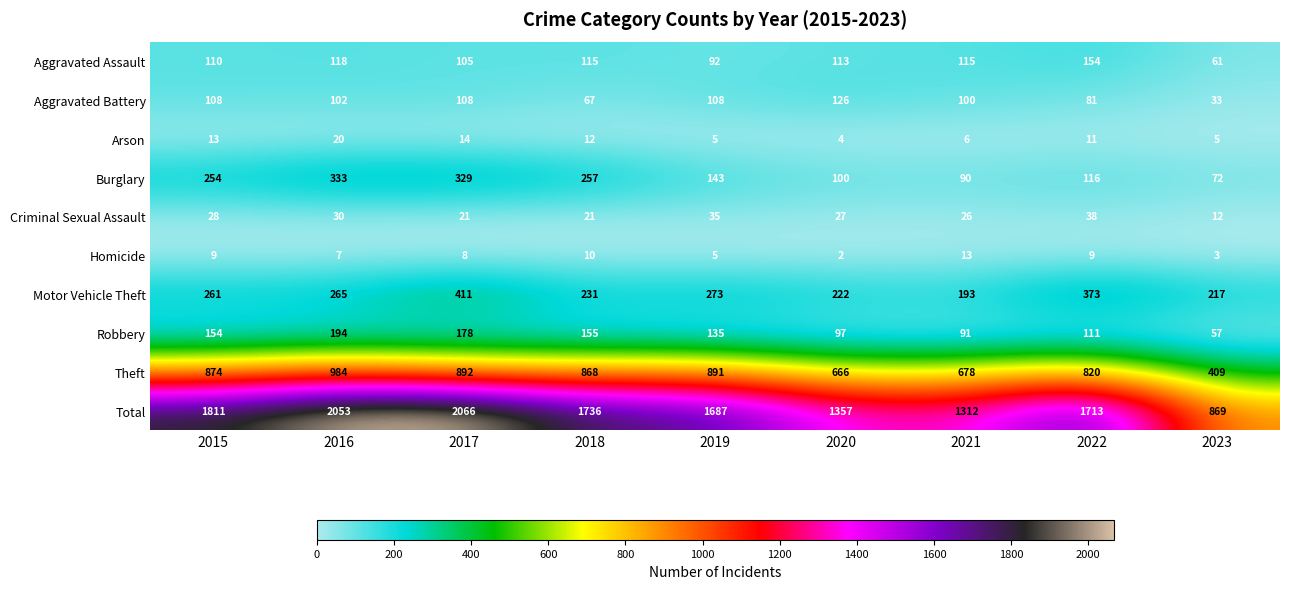

Rank the series at 2016 from highest to lowest value.

Total, Theft, Burglary, Motor Vehicle Theft, Robbery, Aggravated Assault, Aggravated Battery, Criminal Sexual Assault, Arson, Homicide